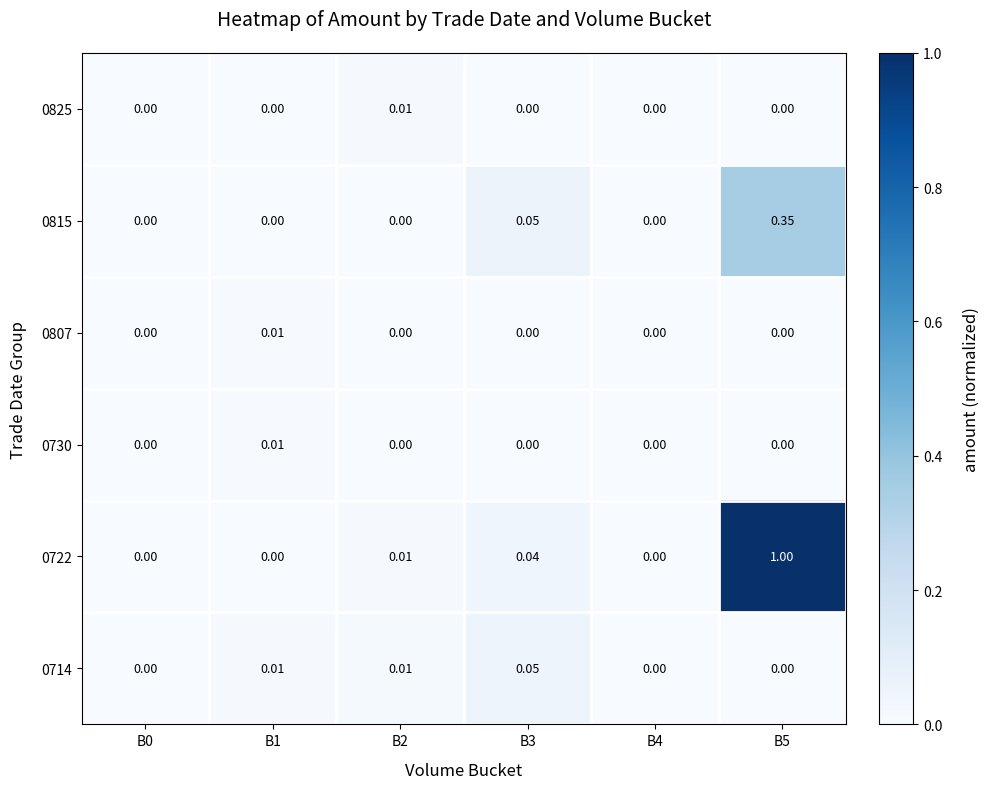

At which category does the chart reach its minimum across all series?

B0